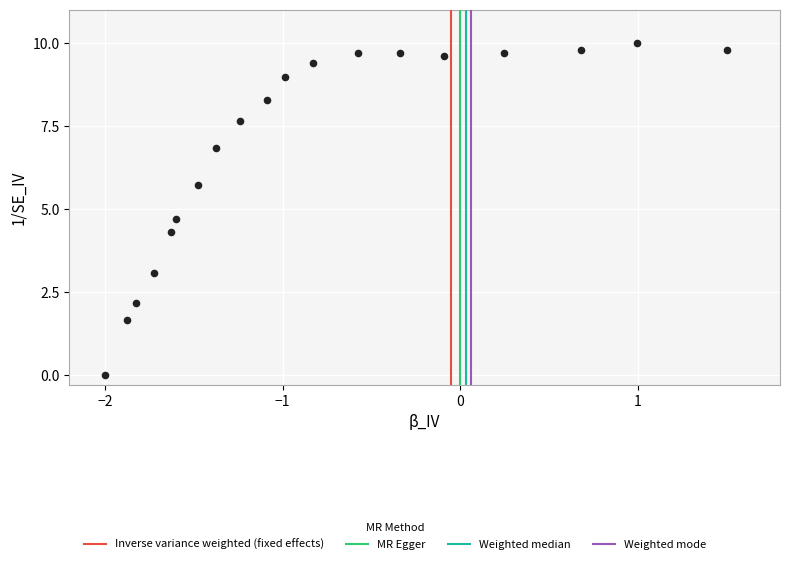

What Y value in the scatter plot is closest to 5?

4.7